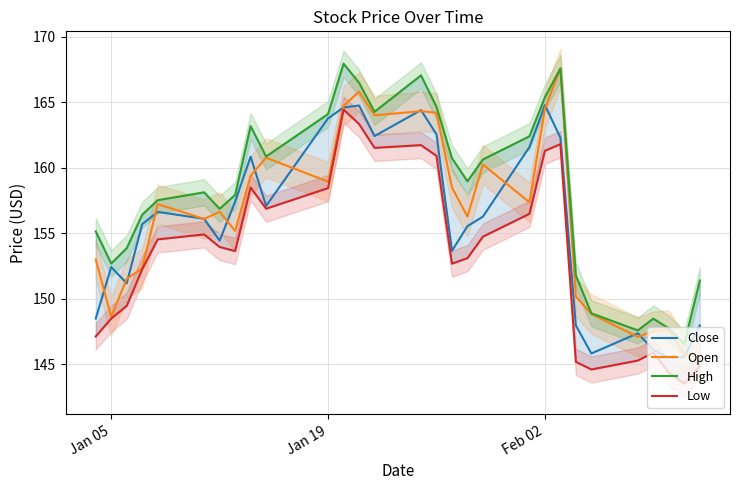

Which series has the largest total across all categories?

High